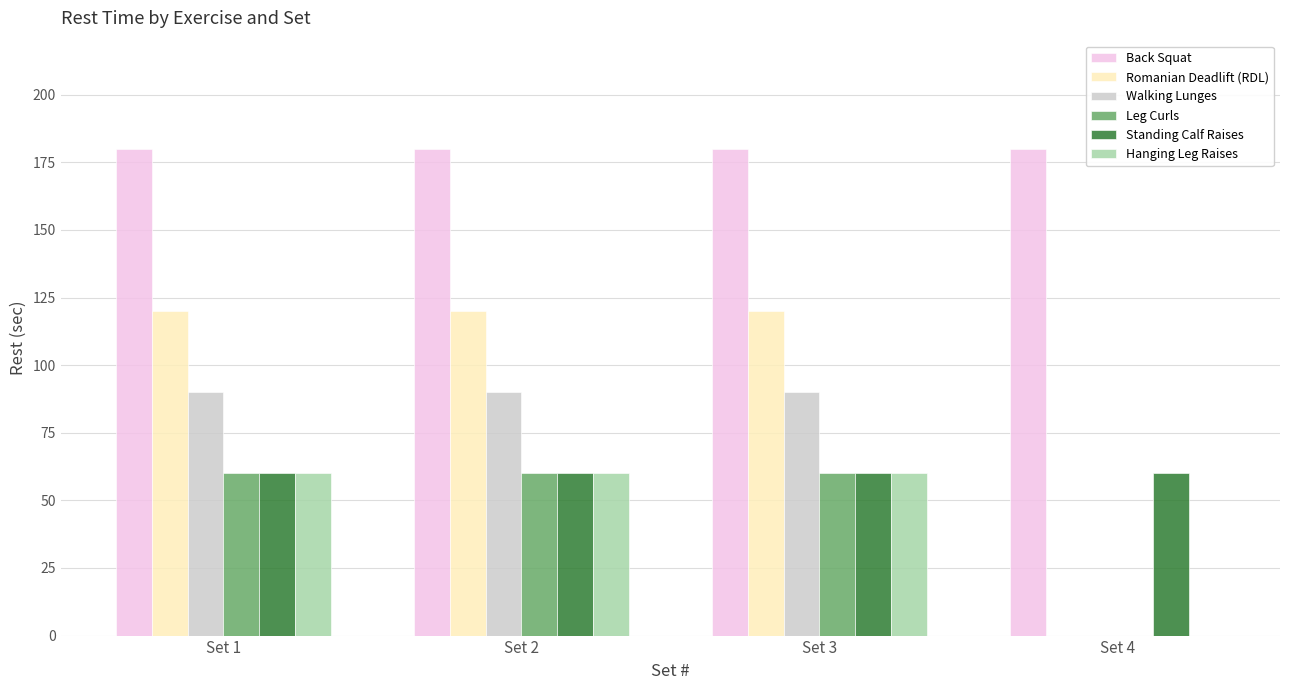

Reading left to right, what are all the values shown in this chart?

Back Squat: 180	180	180	180
Romanian Deadlift (RDL): 120	120	120	0
Walking Lunges: 90	90	90	0
Leg Curls: 60	60	60	0
Standing Calf Raises: 60	60	60	60
Hanging Leg Raises: 60	60	60	0